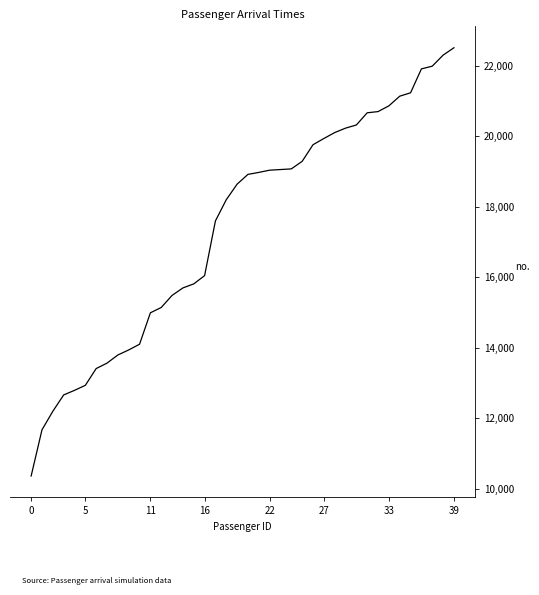

What is the greatest value displayed?

22518